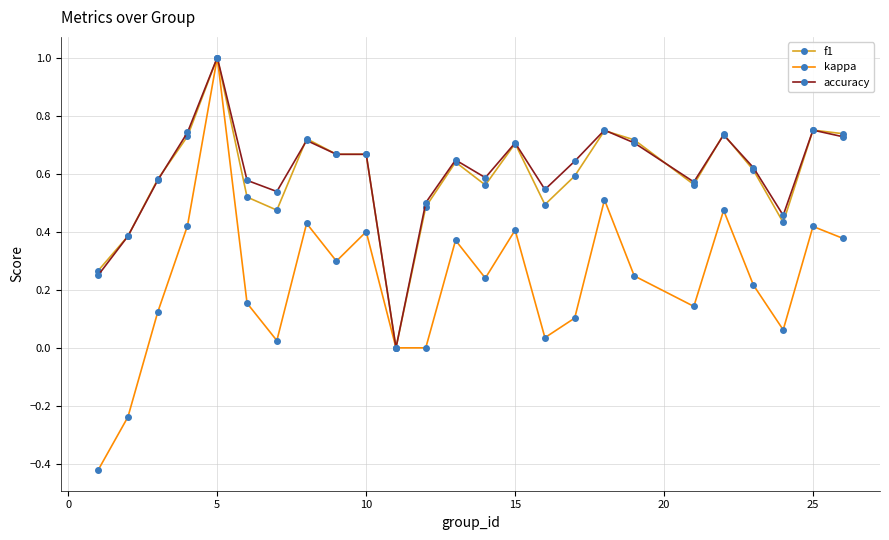

What is the highest value of the f1 series?

1.0